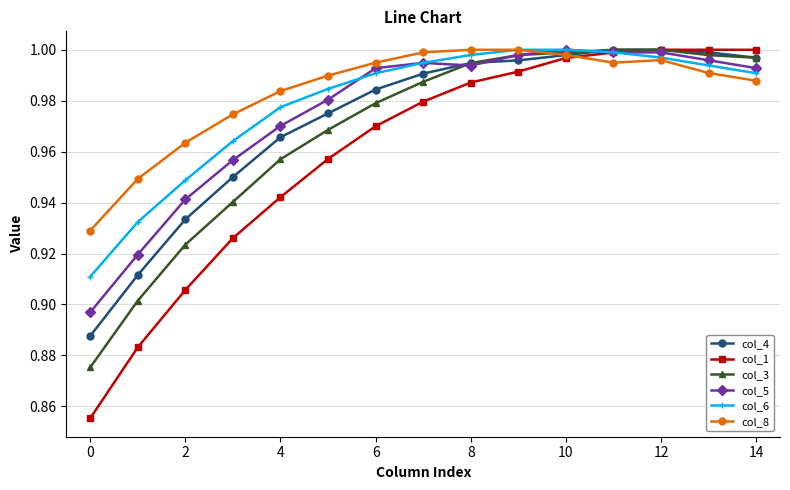

At how many categories does at least one series exceed 0?

15